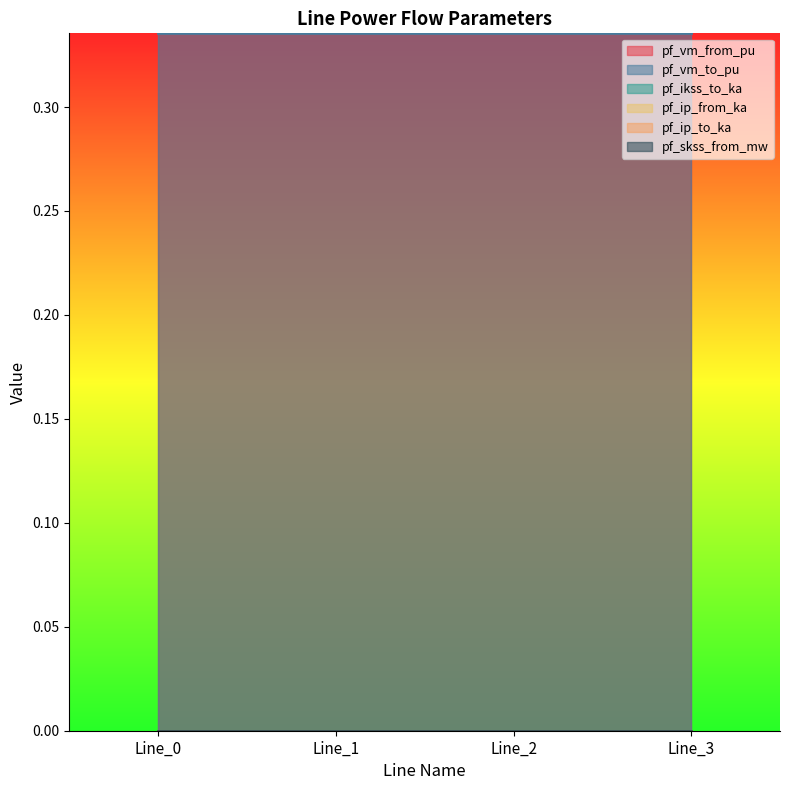

Between Line_0 and Line_3, which series saw the biggest shift?

pf_vm_from_pu